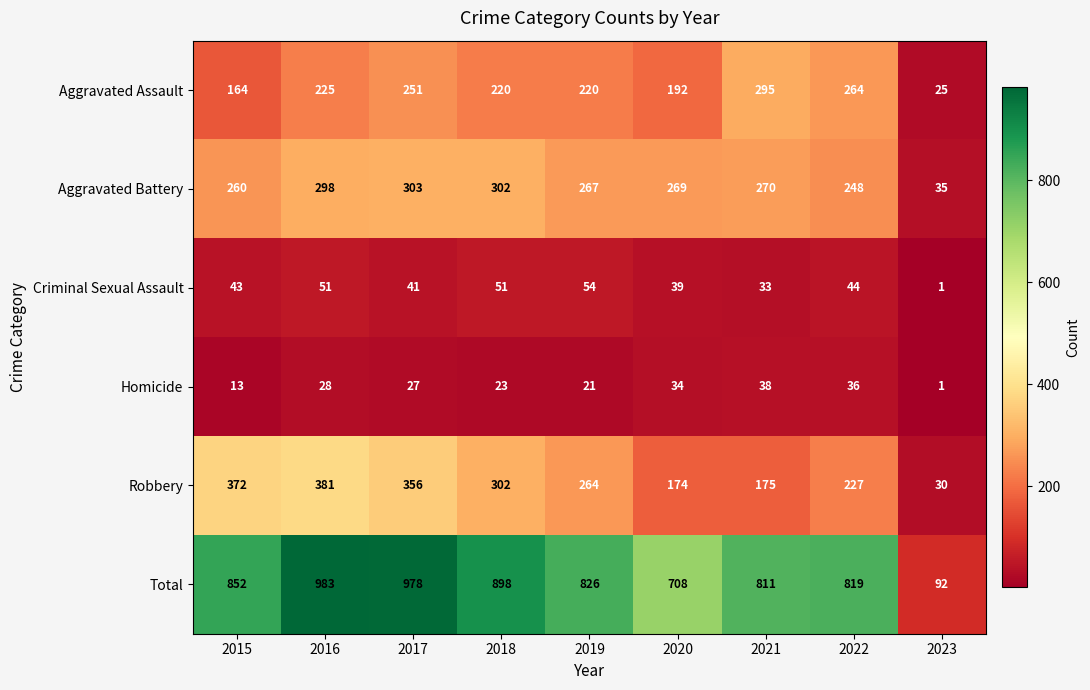

What is the approximate value of Total at 2023, to the nearest 10?

90